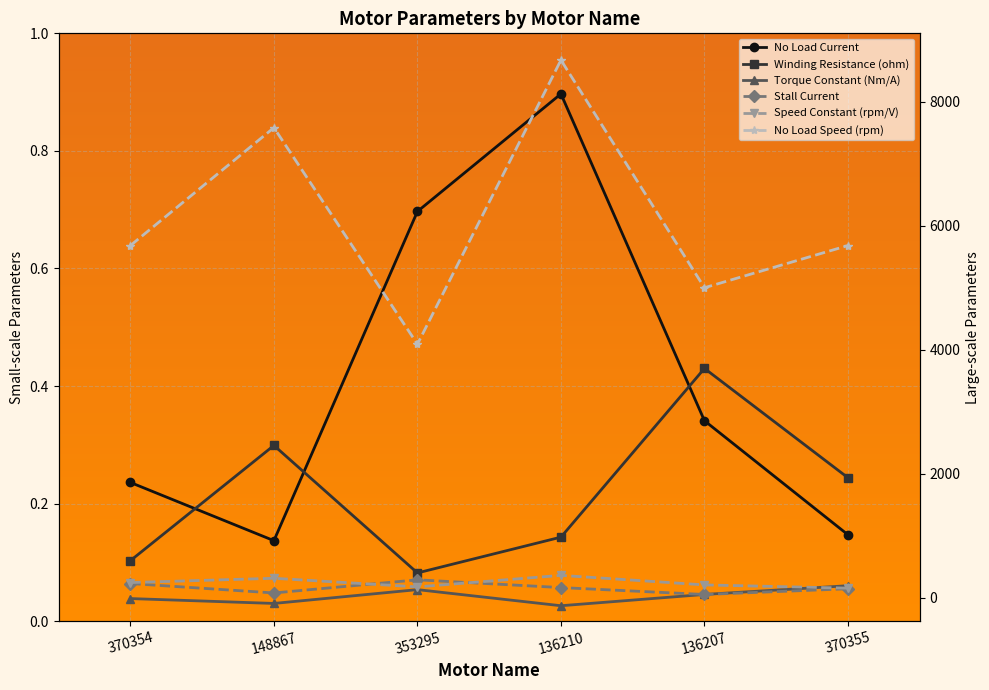

What is the label of the 6th point from the left?

370355